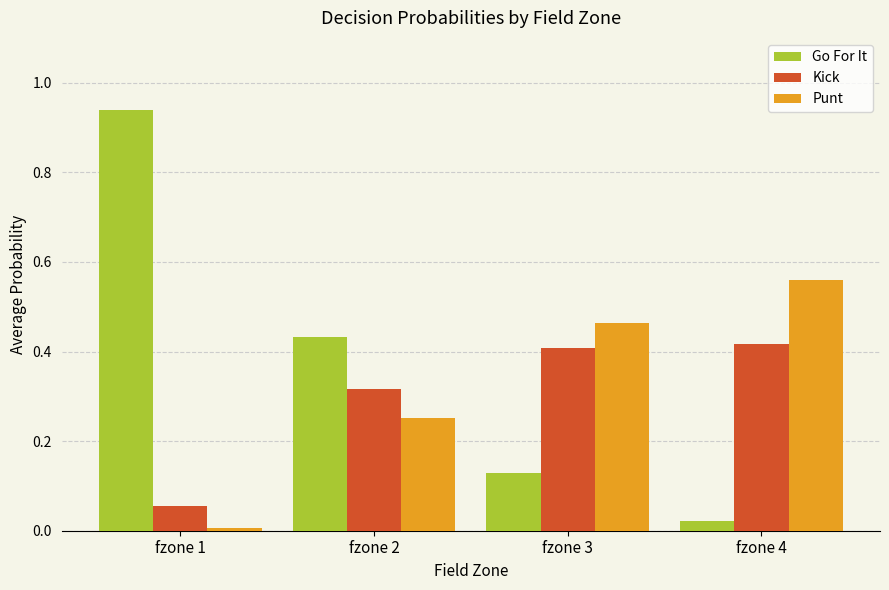

Are the bars horizontal?

No